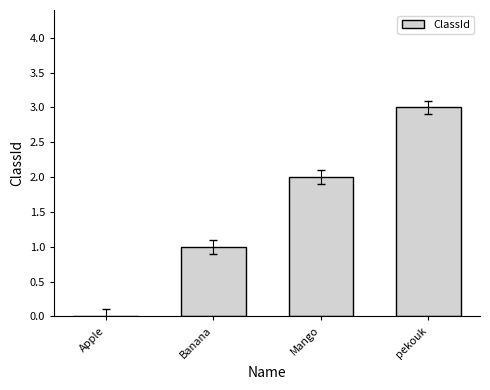

Reading left to right, extract all data points from this chart.

Apple=0	Banana=1	Mango=2	pekouk=3